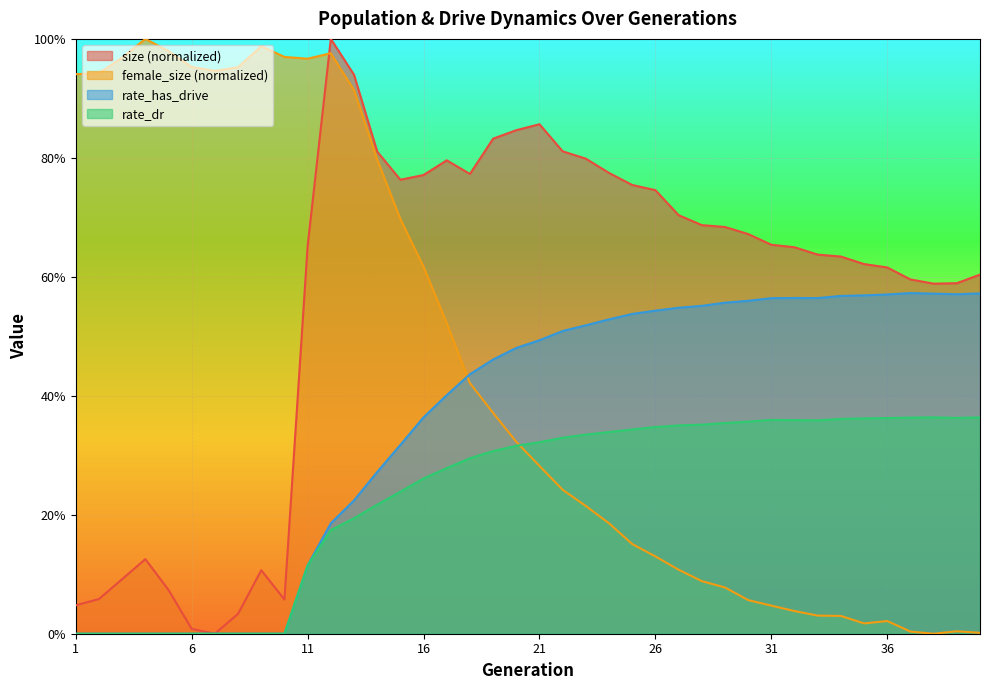

What is the approximate value of rate_has_drive at 34?

0.6